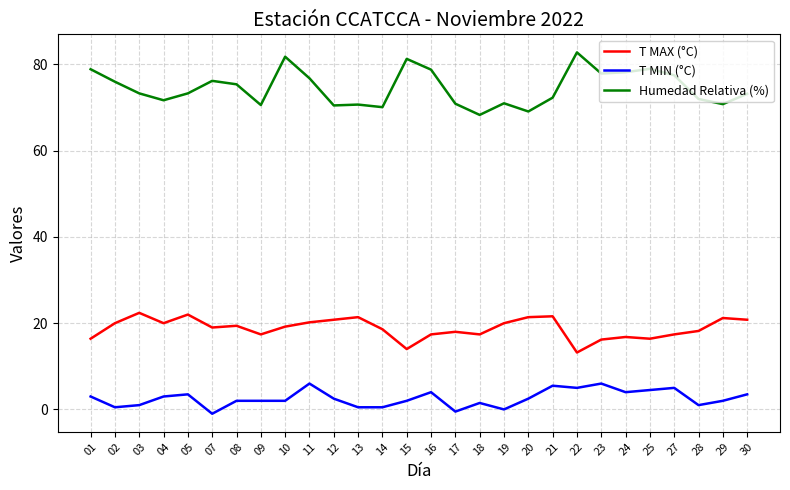

Is this an area chart (filled region under the line)?

No